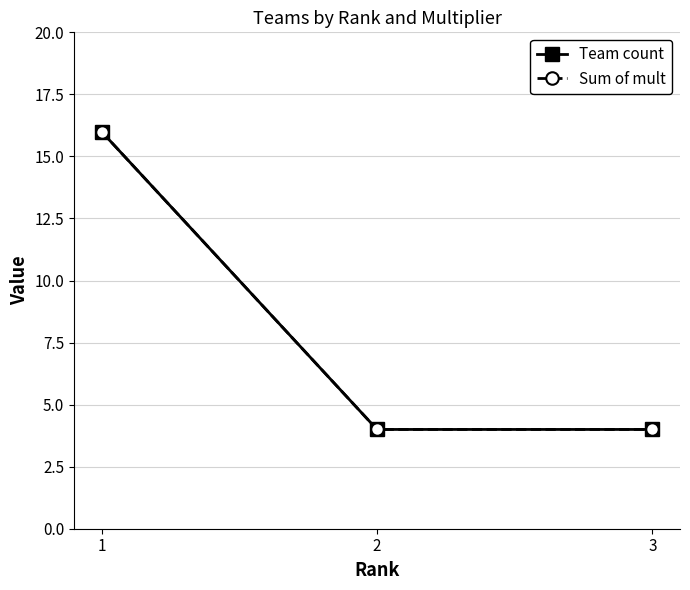

Is this an area chart (filled region under the line)?

No